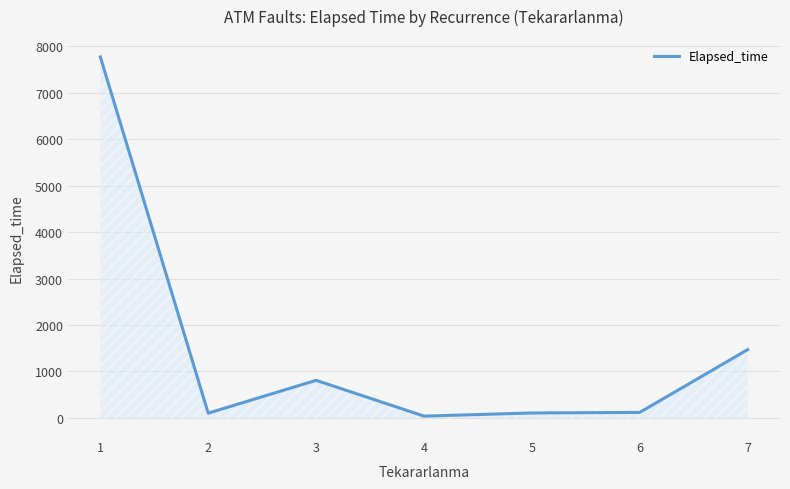

Count the number of data series in this chart.

1